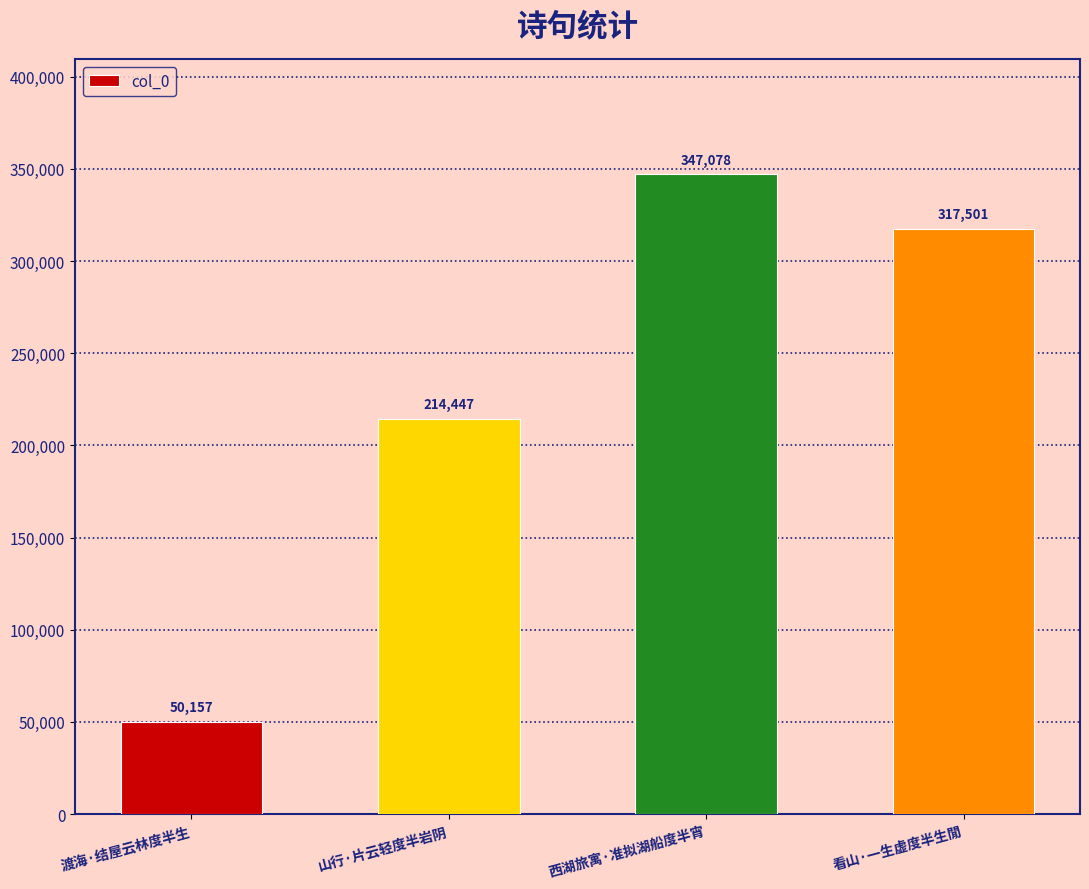

How many bars are there in total?

4